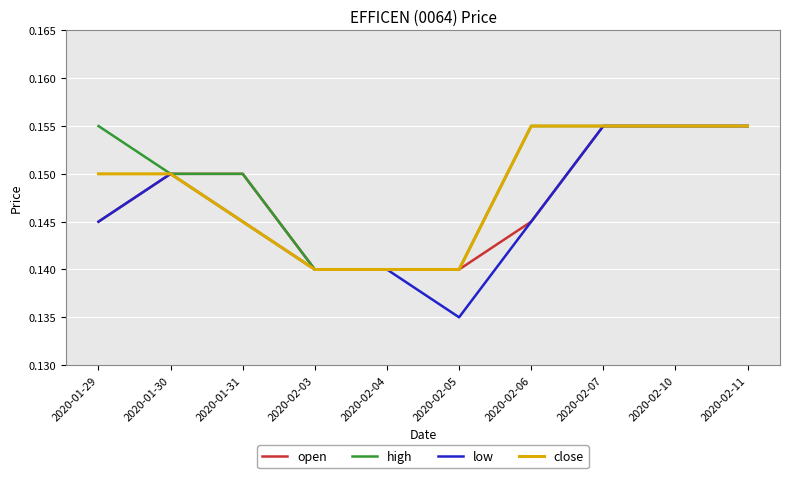

What position from the right is 2020-02-05?

5